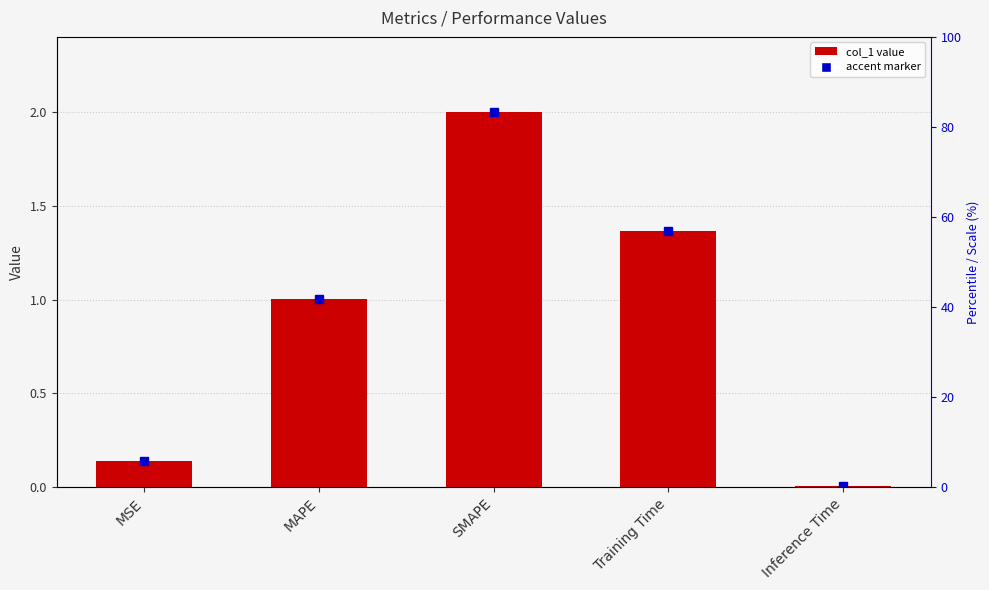

What is the sum of all values?

4.5